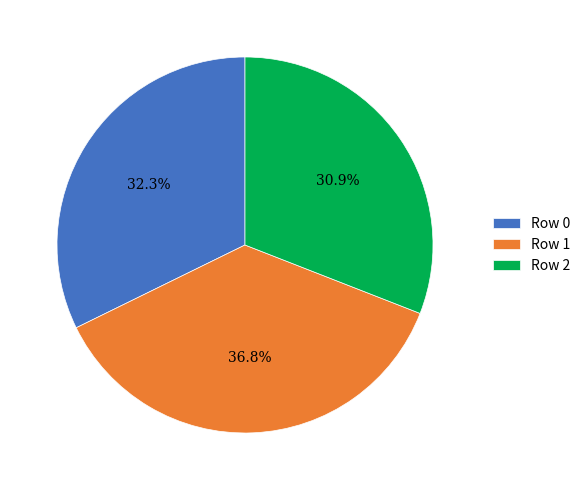

Rank the categories by value from highest to lowest.

Row 1, Row 0, Row 2